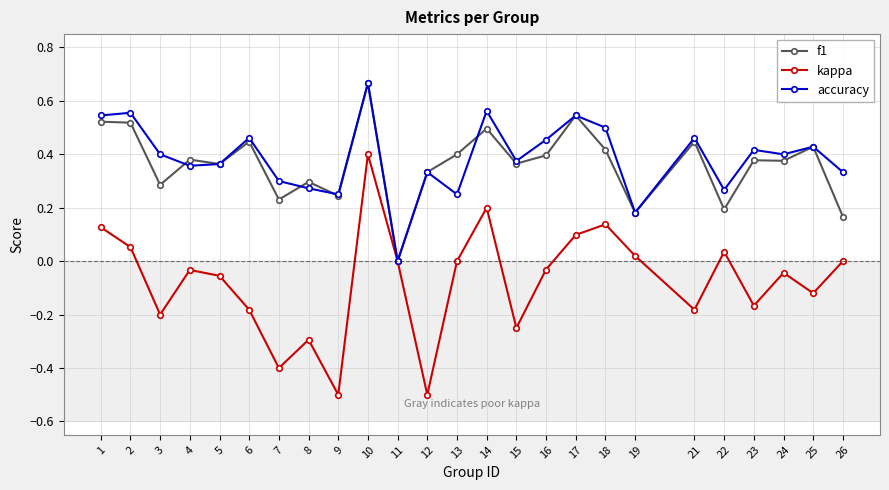

The accuracy series shows -0.3 at 11. True or false?

False